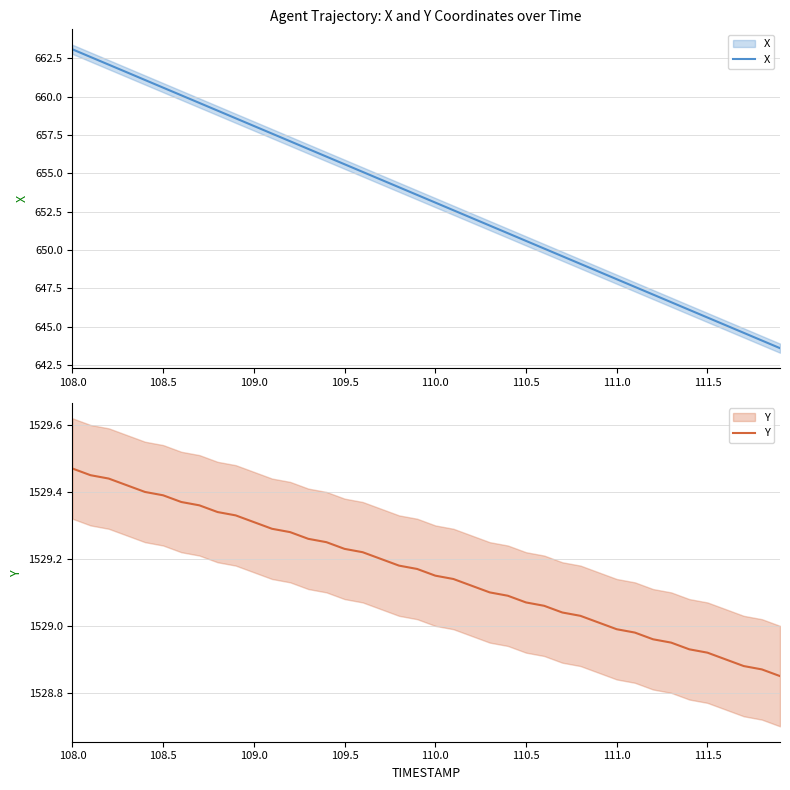

True or false: Y and X cross at least once.

False